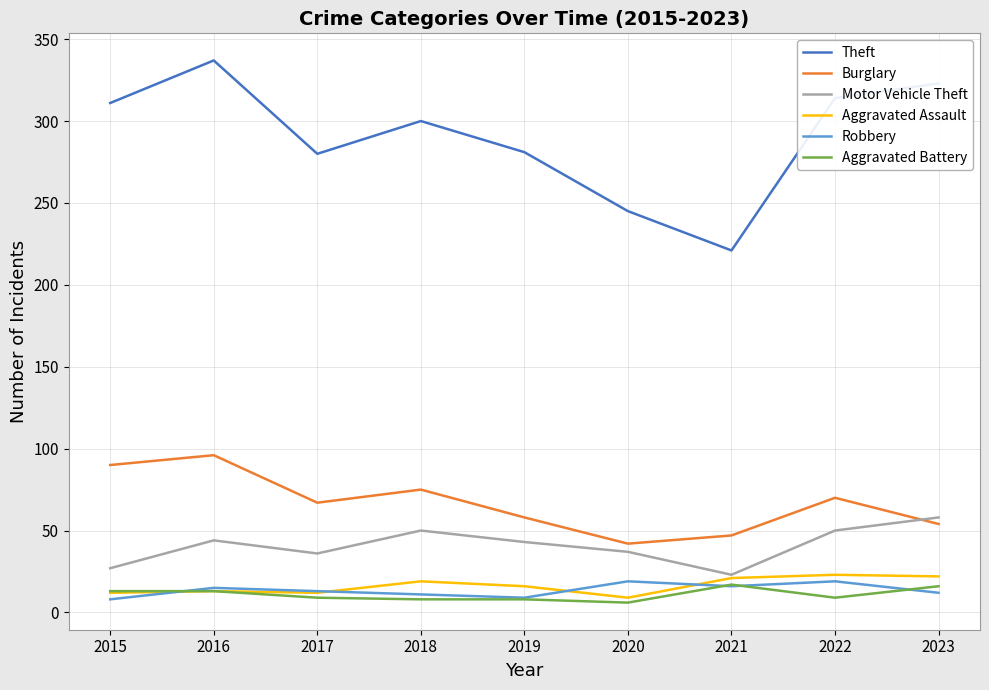

True or false: Motor Vehicle Theft and Theft cross at least once.

False